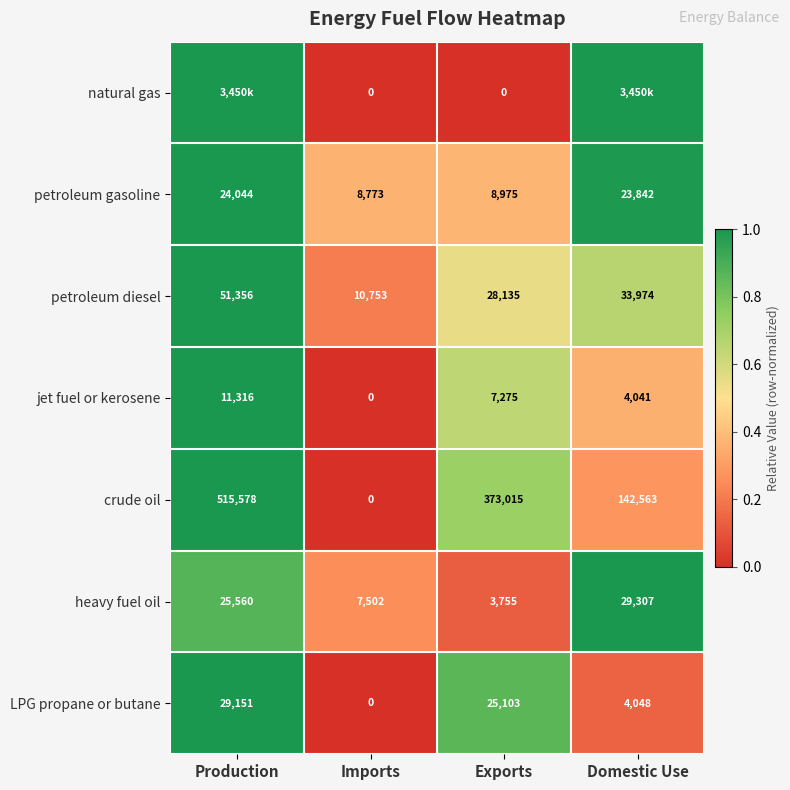

At which category is the sum across all series the highest?

Production